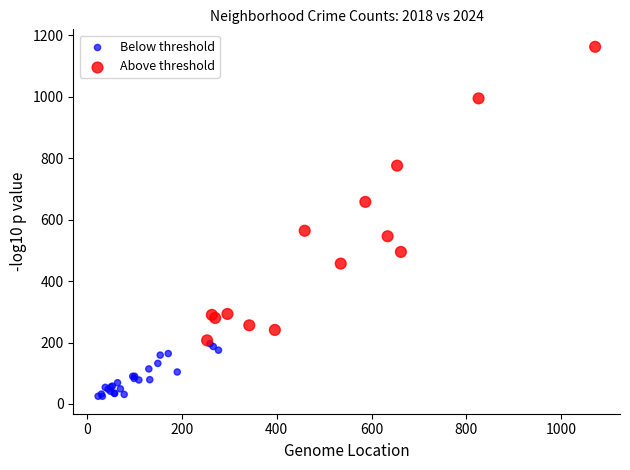

What are all the series names shown in the legend?

Below threshold, Above threshold